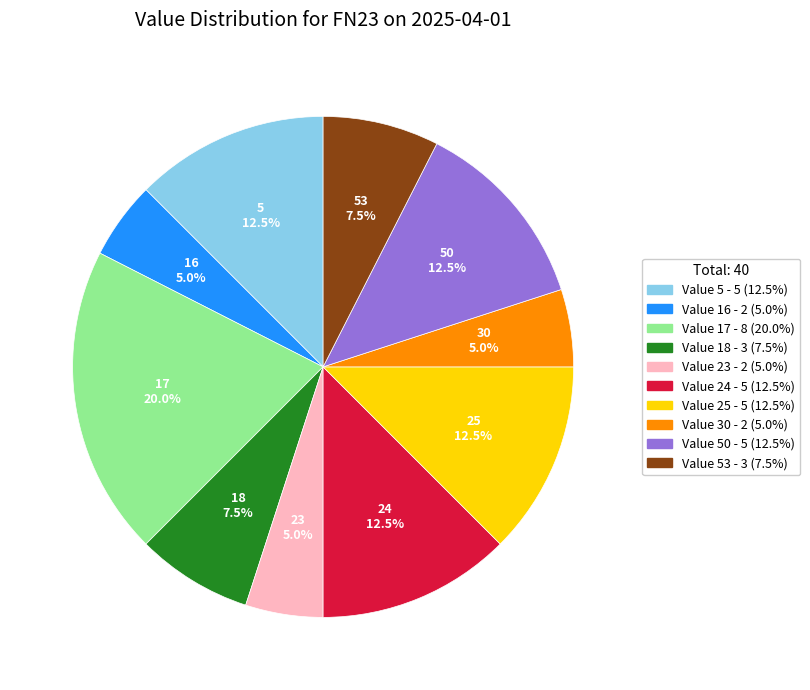

To the nearest percent, what is the difference between the largest and smallest slice percentages?

15%